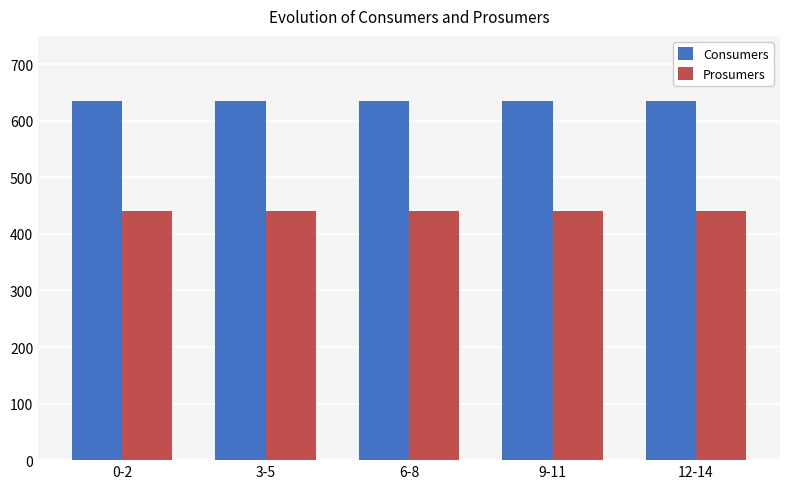

What is the difference between the highest and lowest values at 6-8?

195